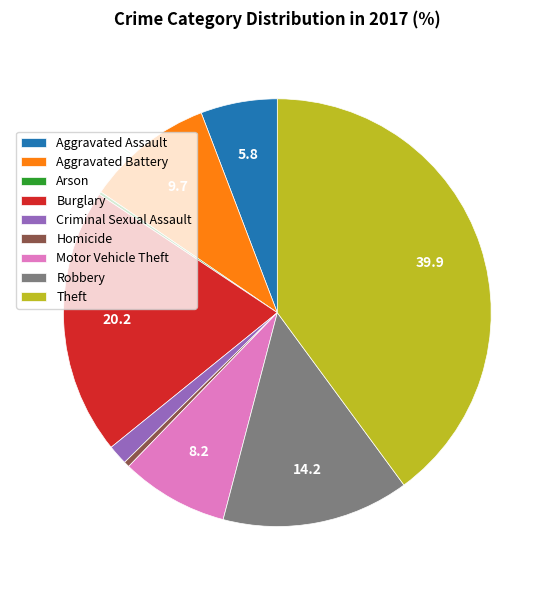

The Motor Vehicle Theft slice represents 1% of the pie. True or false?

False